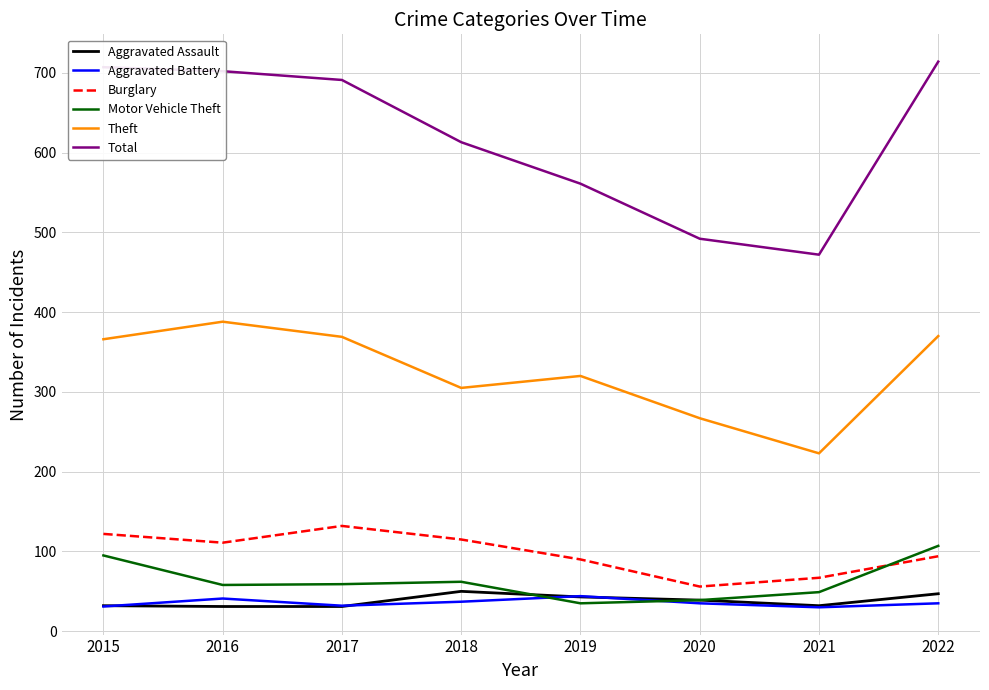

What are all the series names shown in the legend?

Aggravated Assault, Aggravated Battery, Burglary, Motor Vehicle Theft, Theft, Total